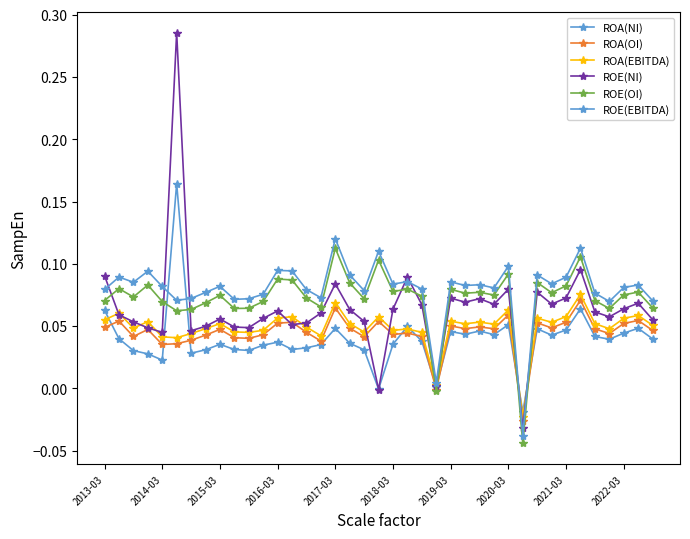

Which category has the lowest value across all series?

29